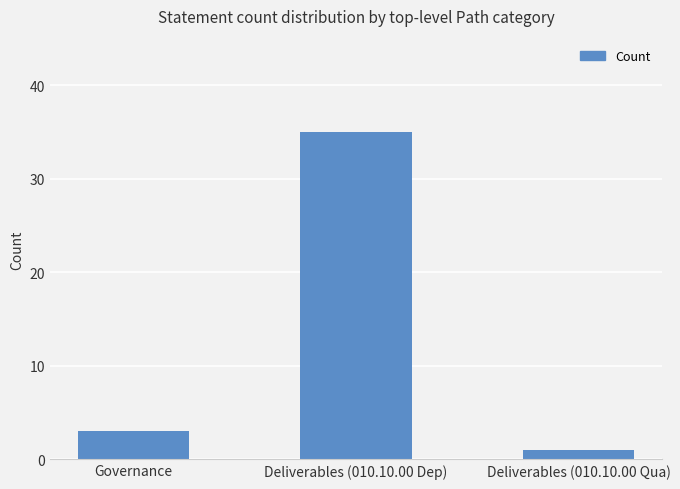

Read the value at Governance.

3